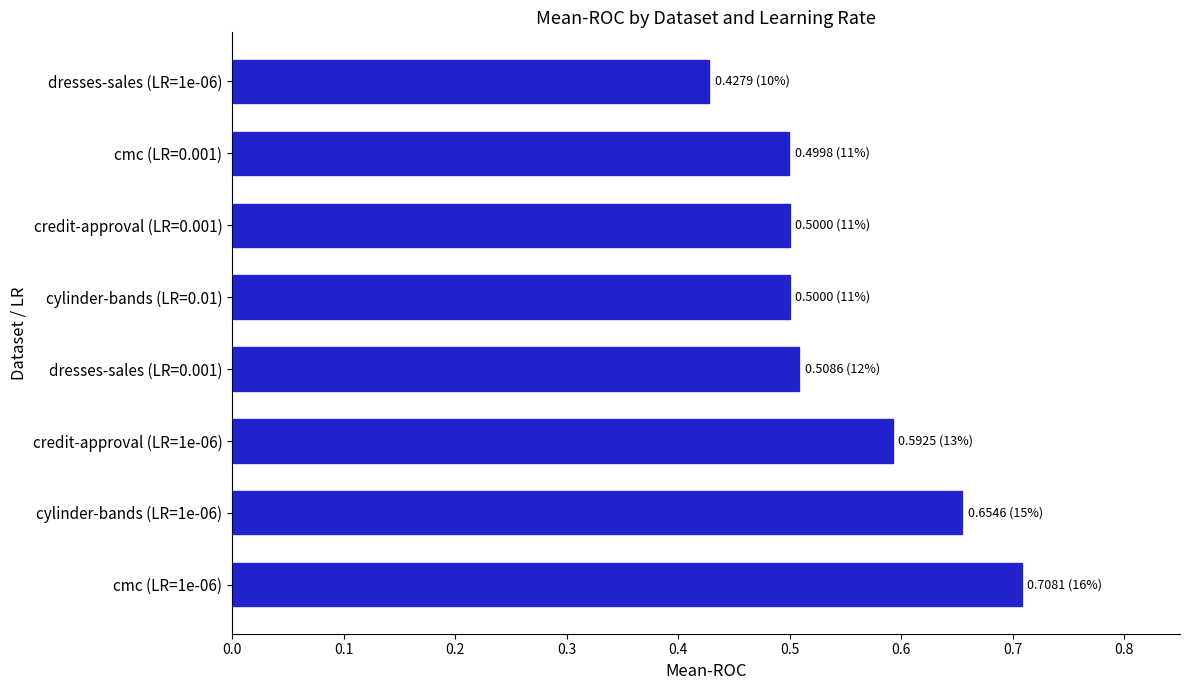

The value at cmc (LR=1e-06) is 1.2. True or false?

False